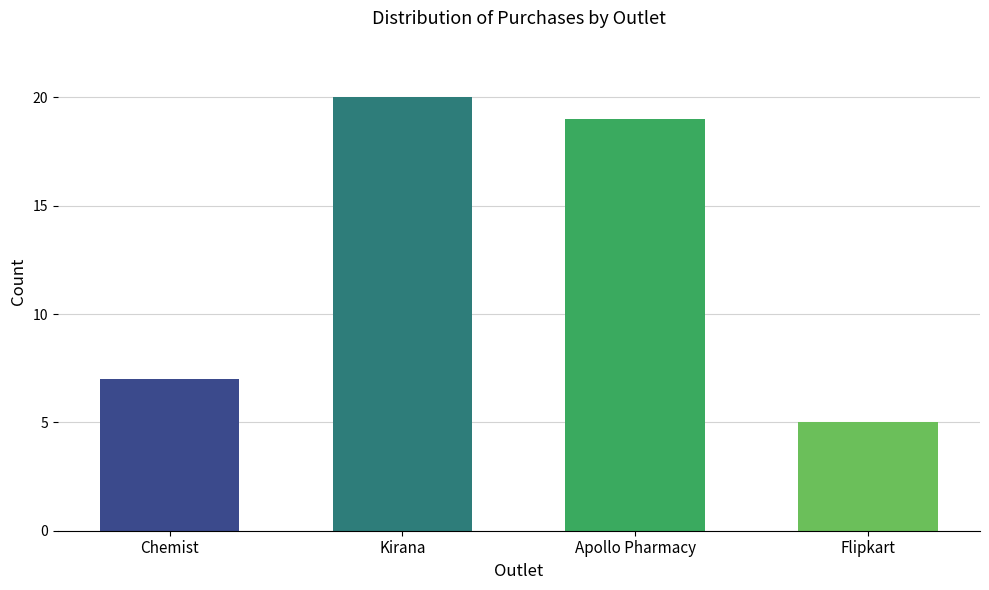

What is the value of the 4th bar from the left?

5